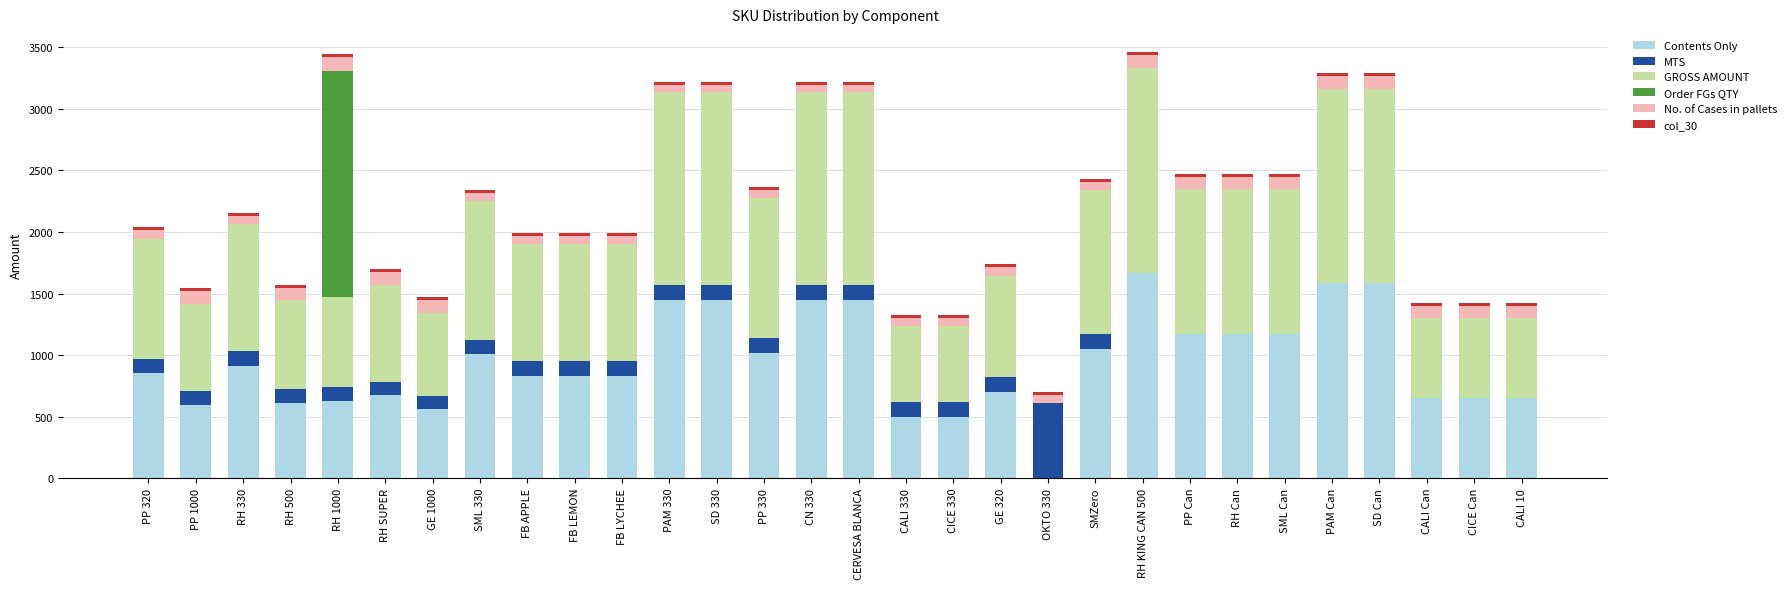

At which label does Contents Only reach its peak?

RH KING CAN 500